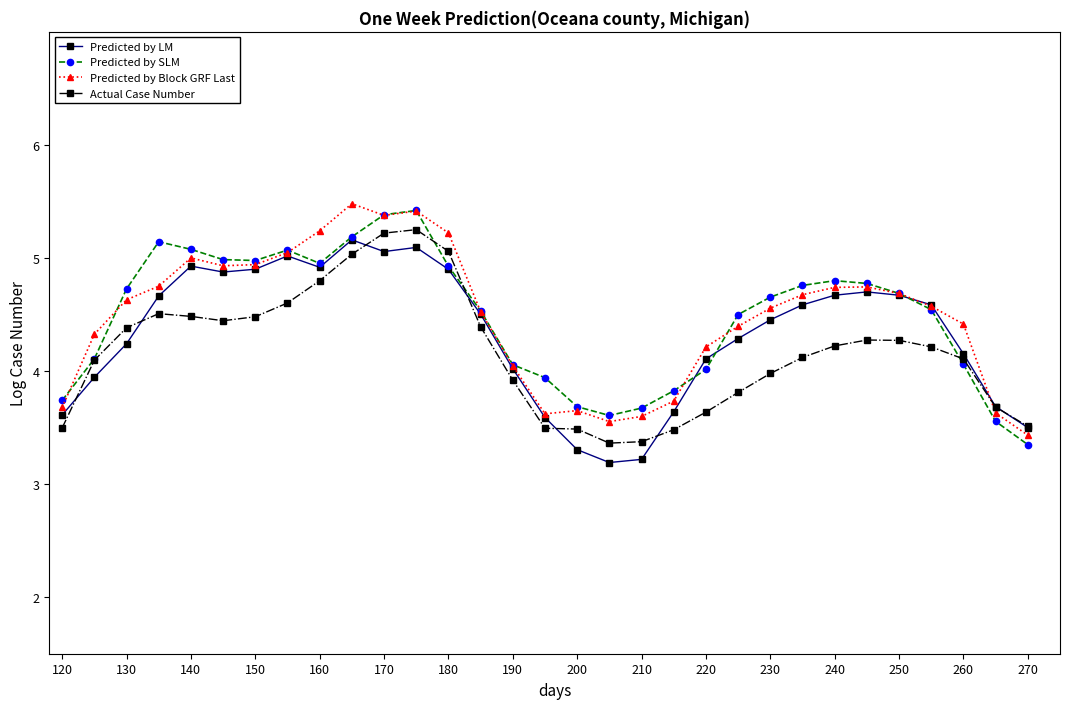

What is the maximum value shown in the chart?

5.5